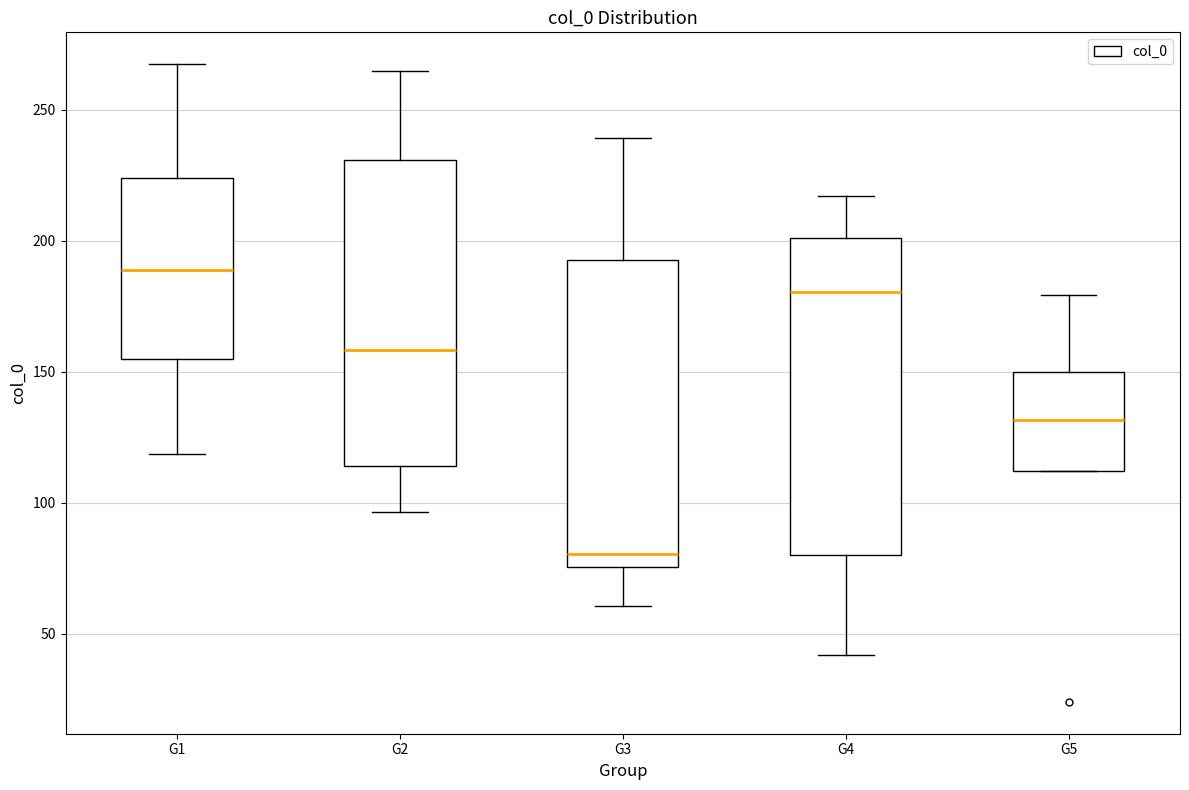

Where does the lower whisker of the box for G1 end on the y-axis? The values are not printed on the chart, so give them approximately, as read against the axis.

120